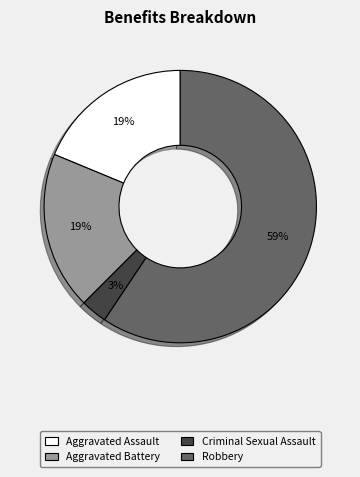

Is there a majority slice in this chart?

Yes